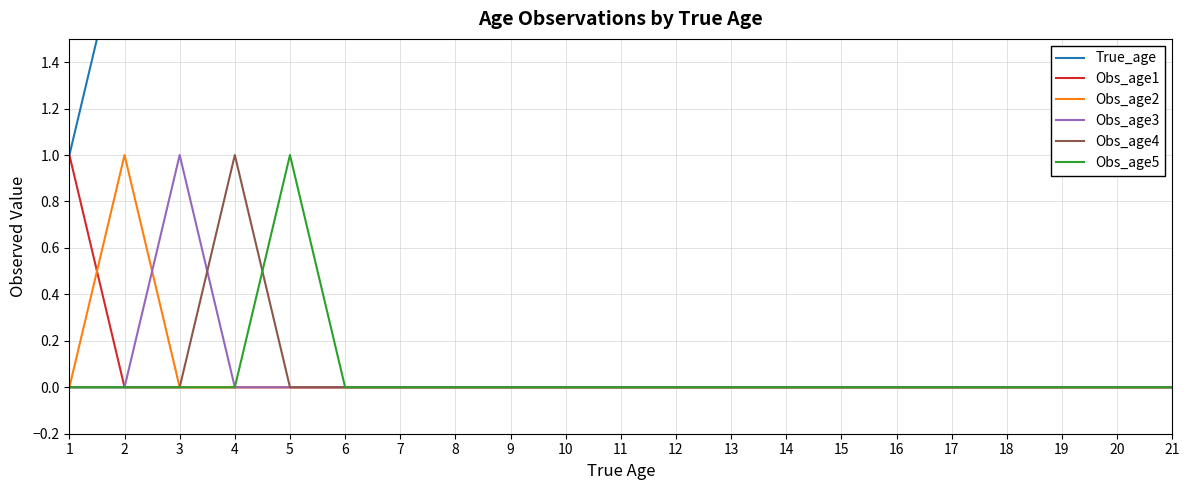

Which category has the highest value across all series?

21